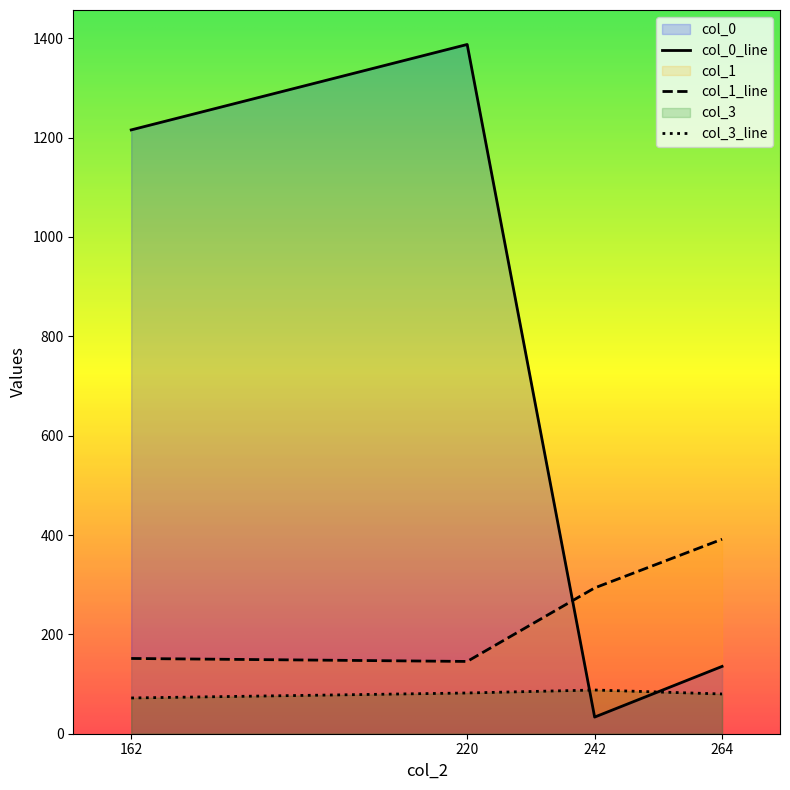

At which label does col_3 first exceed 82?

242